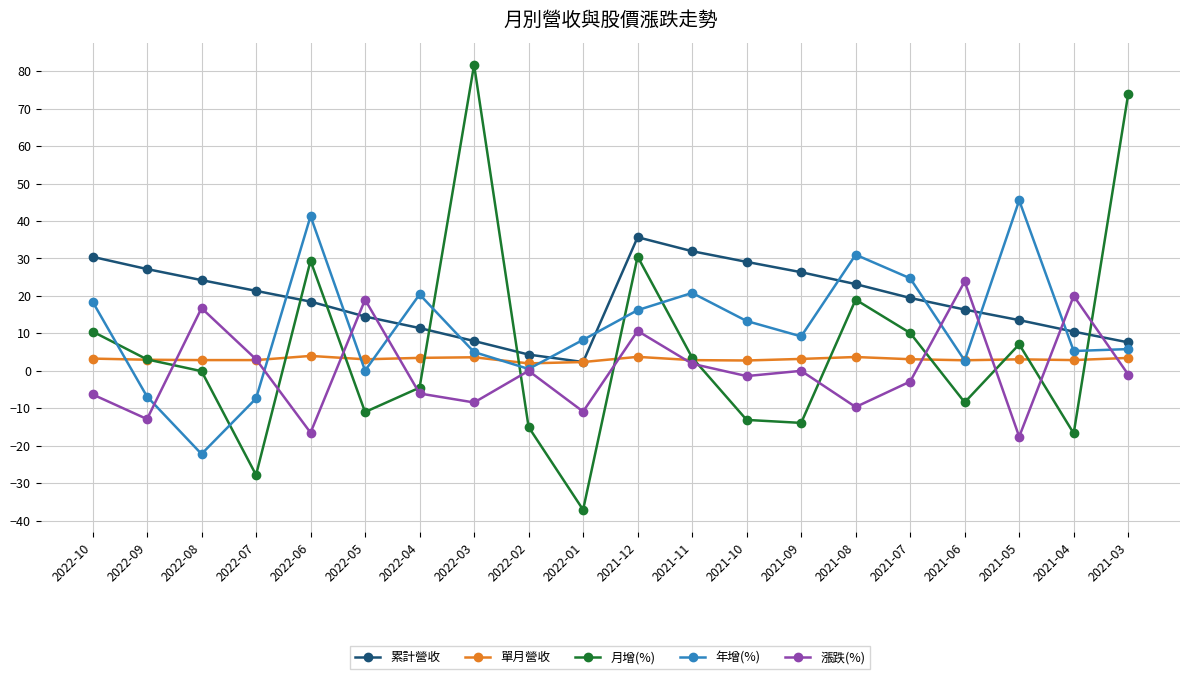

List the series in order of their overall mean, lowest first.

漲跌(%), 單月營收, 月增(%), 年增(%), 累計營收